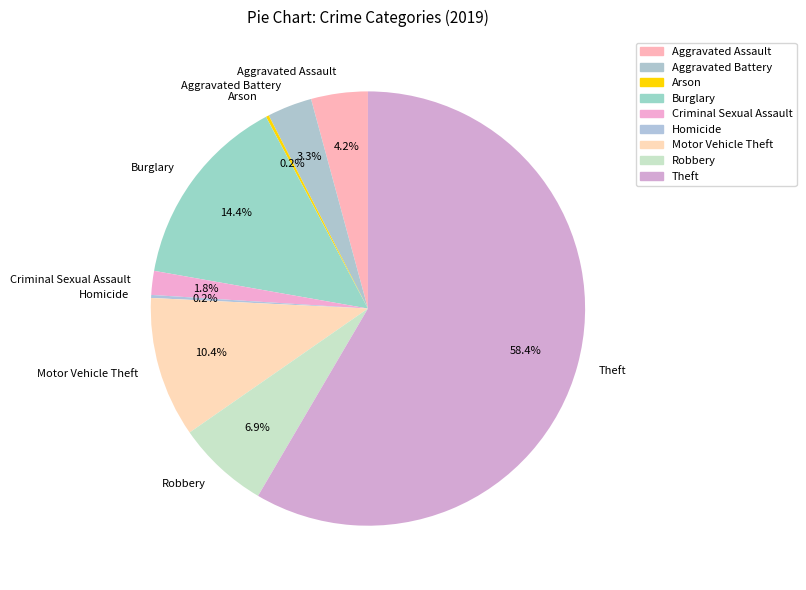

True or false: Aggravated Assault accounts for 4% of the total.

True